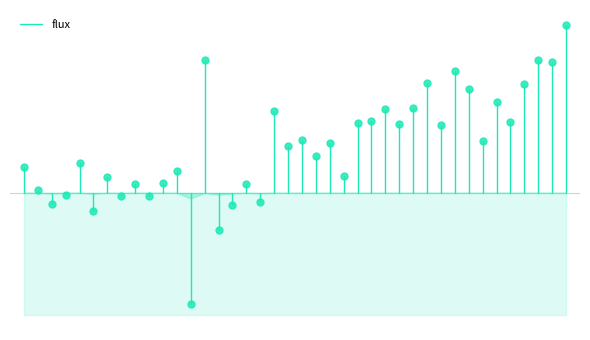

How many lines are shown in the chart?

1